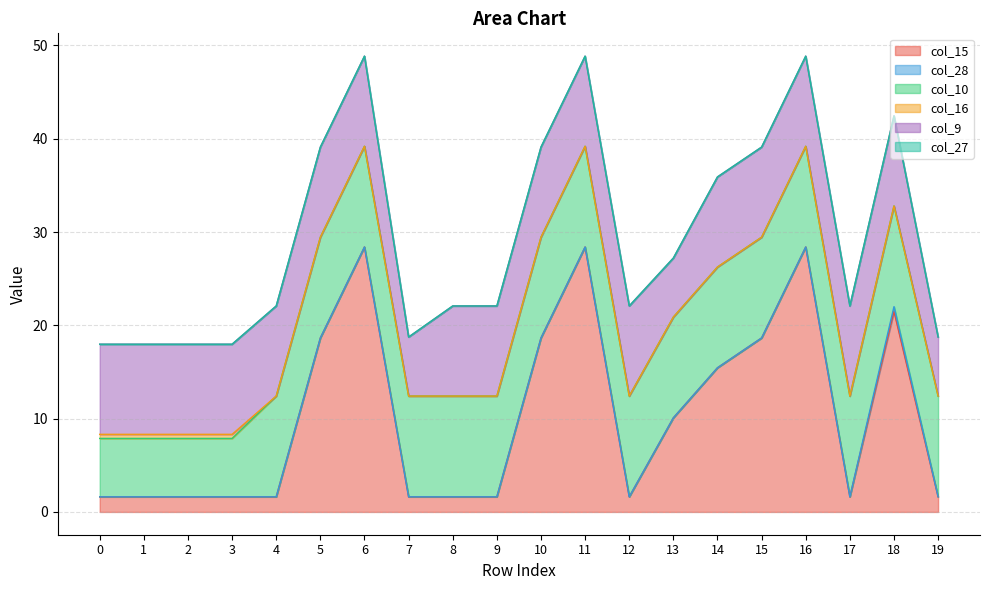

Between 14 and 16, which is larger?

16